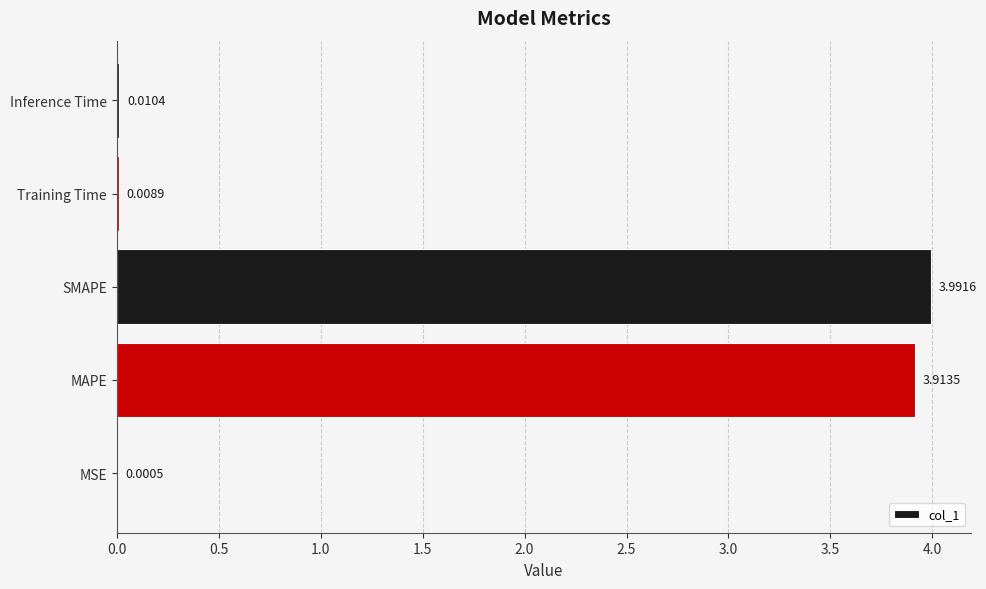

What is the change in value from MSE to SMAPE?

+4.0